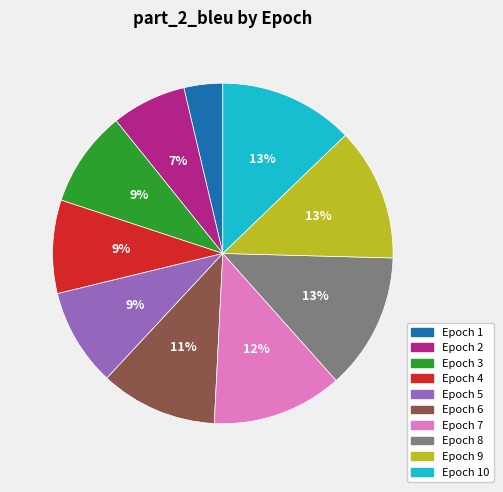

To the nearest percent, what is the average slice percentage?

10%